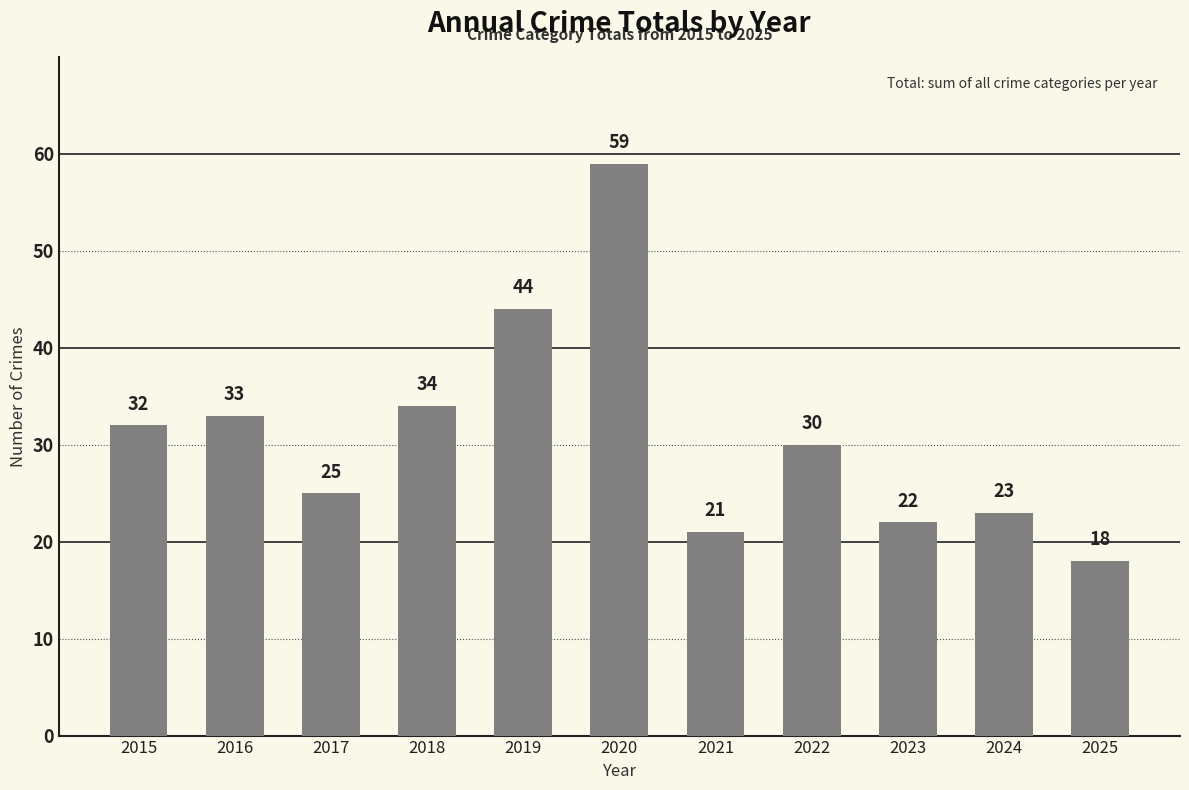

How many series are shown in this chart?

1